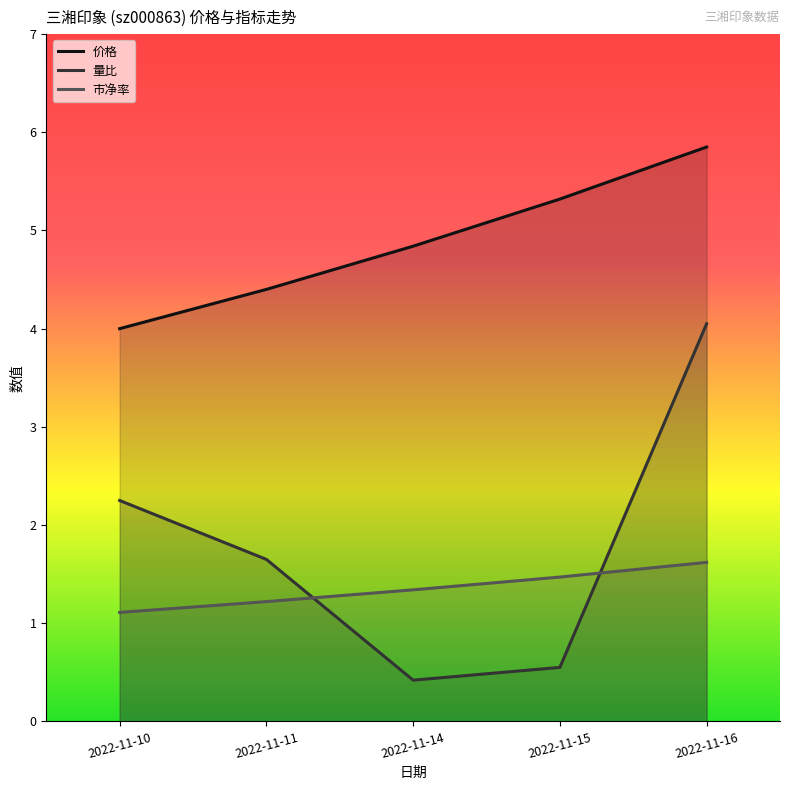

List the labels in order of 市净率 value, smallest first.

2022-11-10, 2022-11-11, 2022-11-14, 2022-11-15, 2022-11-16